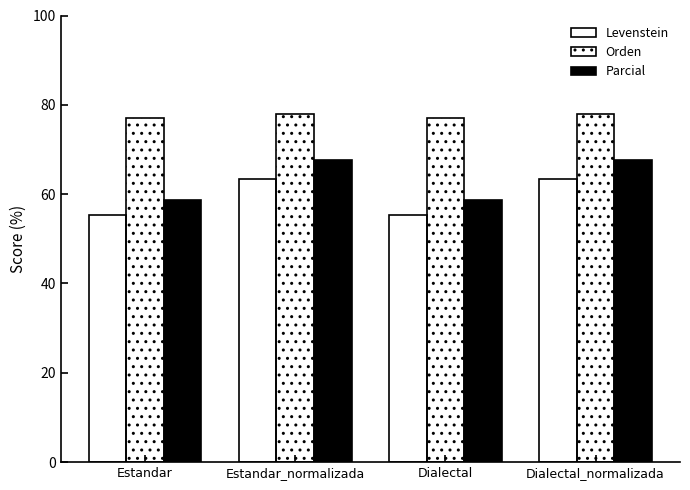

Are the bars grouped side by side (vs. stacked)?

Yes